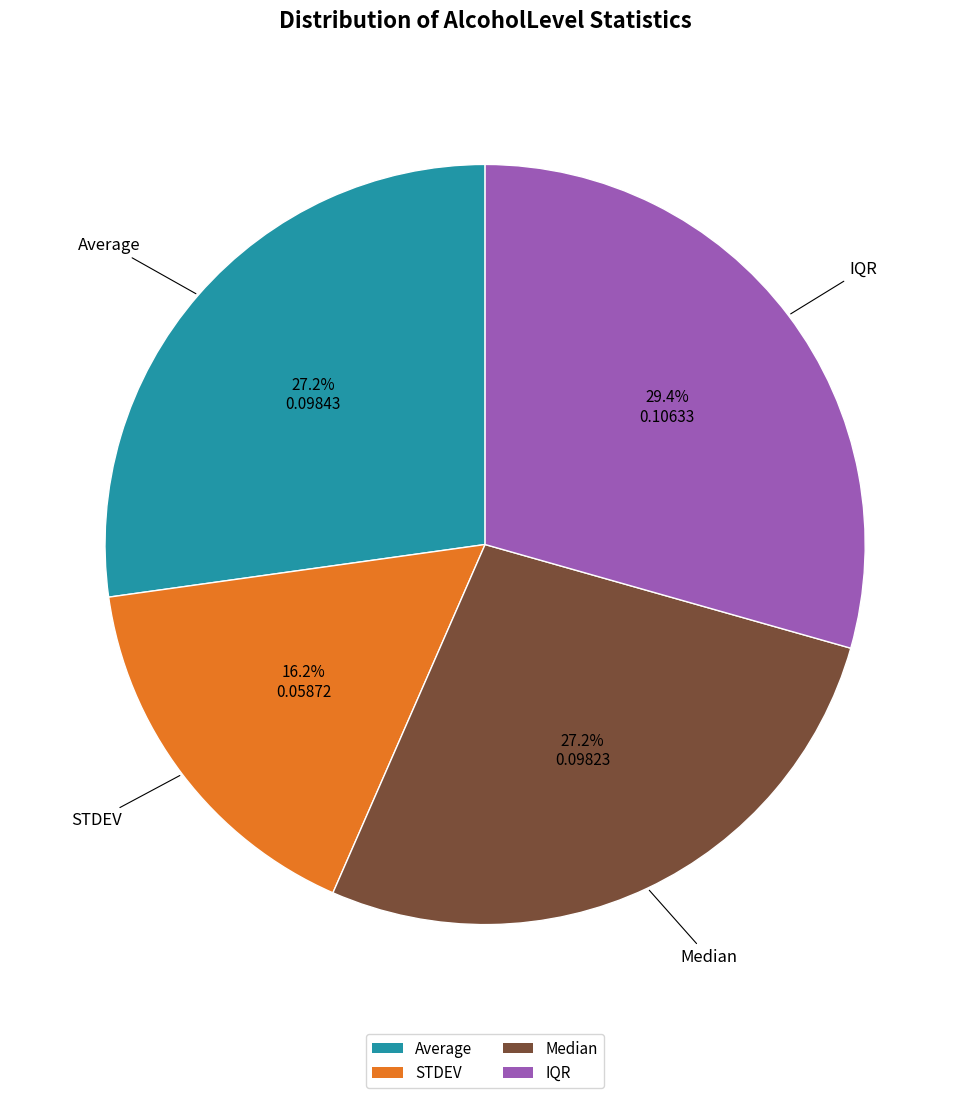

What portion of the pie excludes Median?

72.8%